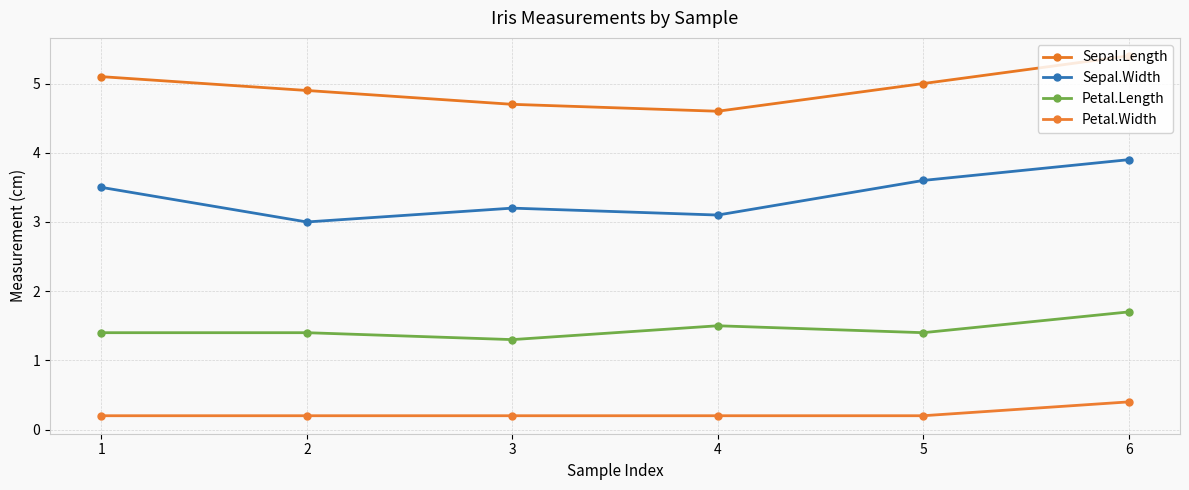

True or false: Petal.Width and Sepal.Width intersect in this chart.

False